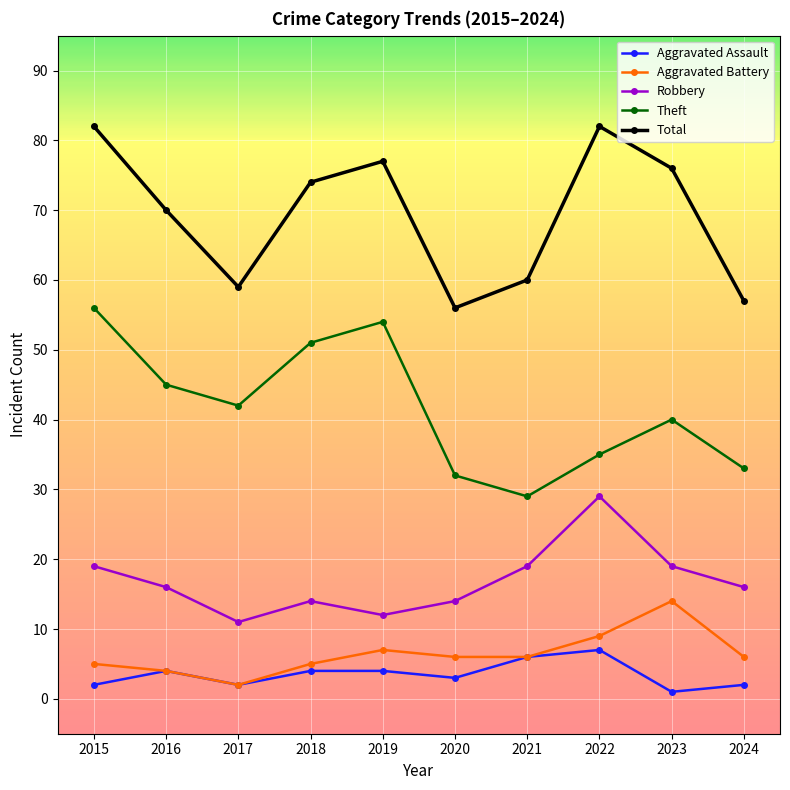

What are all the series names shown in the legend?

Aggravated Assault, Aggravated Battery, Robbery, Theft, Total